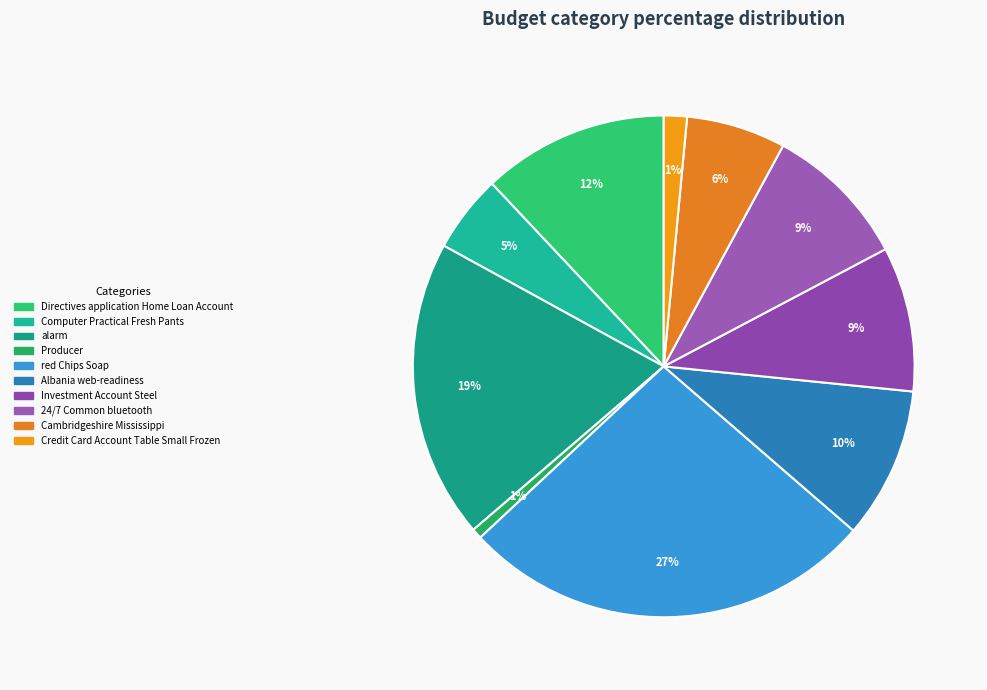

Rank the categories by value from highest to lowest.

red Chips Soap, alarm, Directives application Home Loan Account, Albania web-readiness, 24/7 Common bluetooth, Investment Account Steel, Cambridgeshire Mississippi, Computer Practical Fresh Pants, Credit Card Account Table Small Frozen, Producer